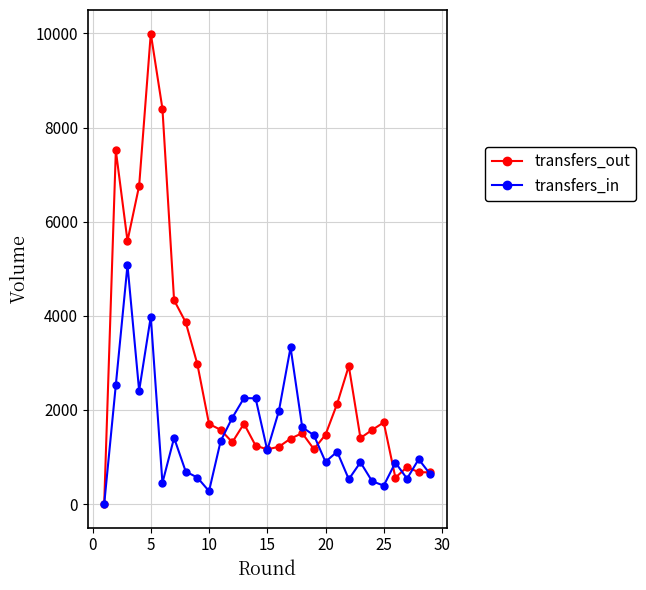

Does the chart have visible grid lines?

Yes